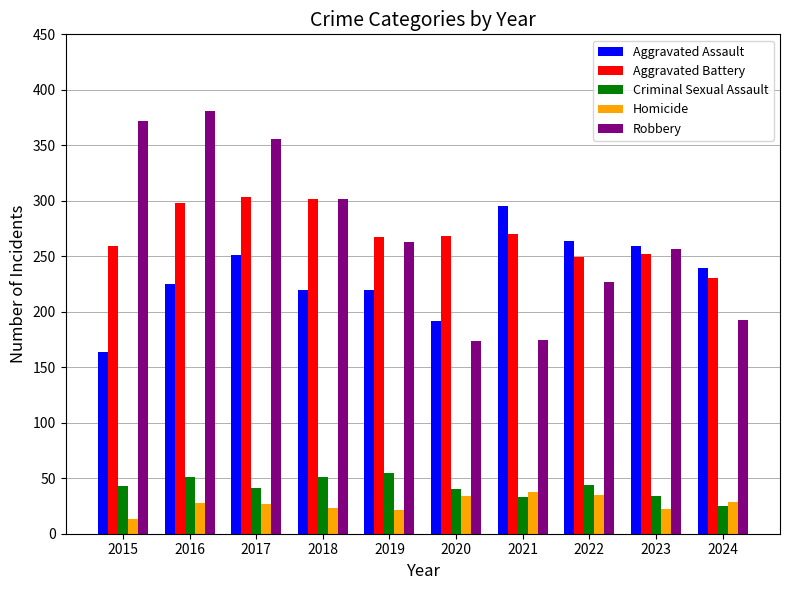

What is the total value across all series at 2023?

824